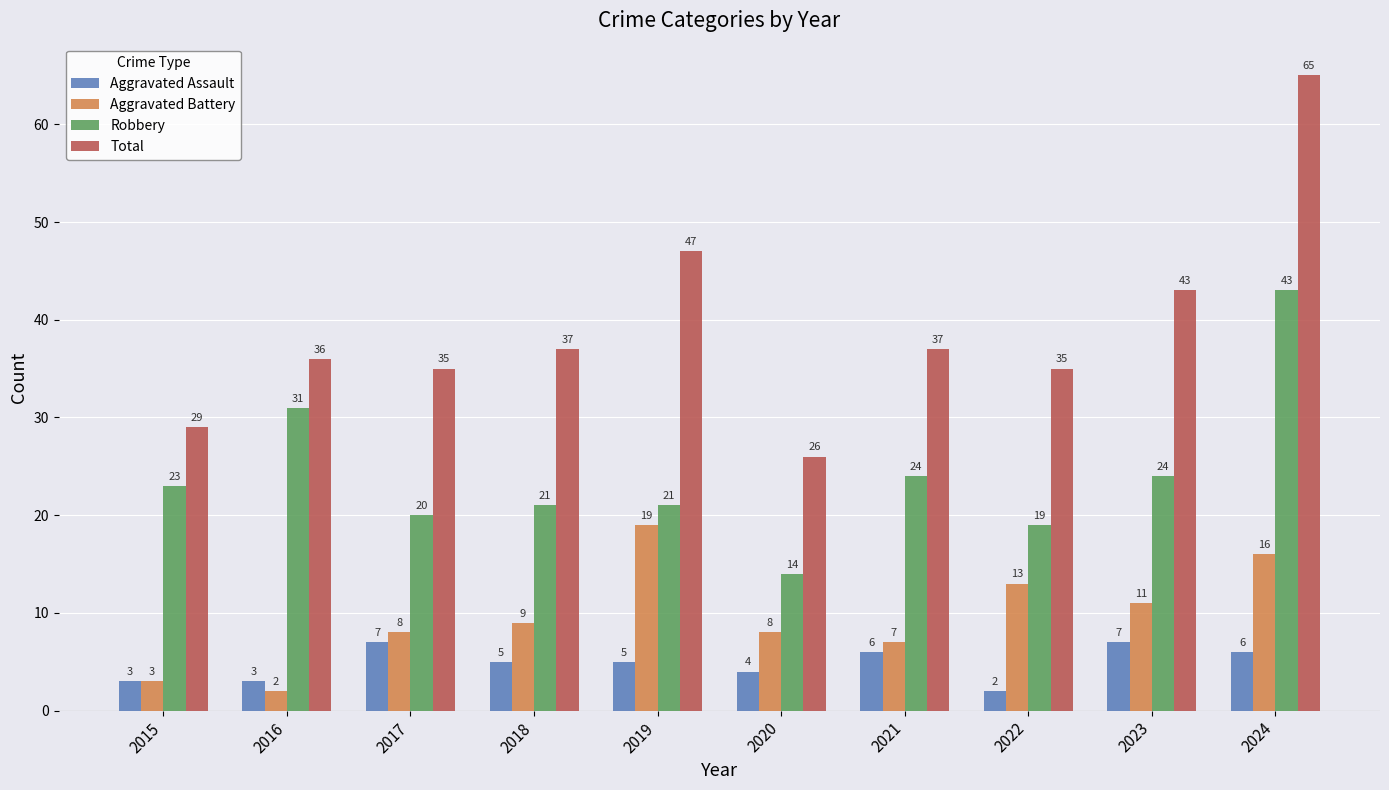

Count the number of categories in the chart.

10